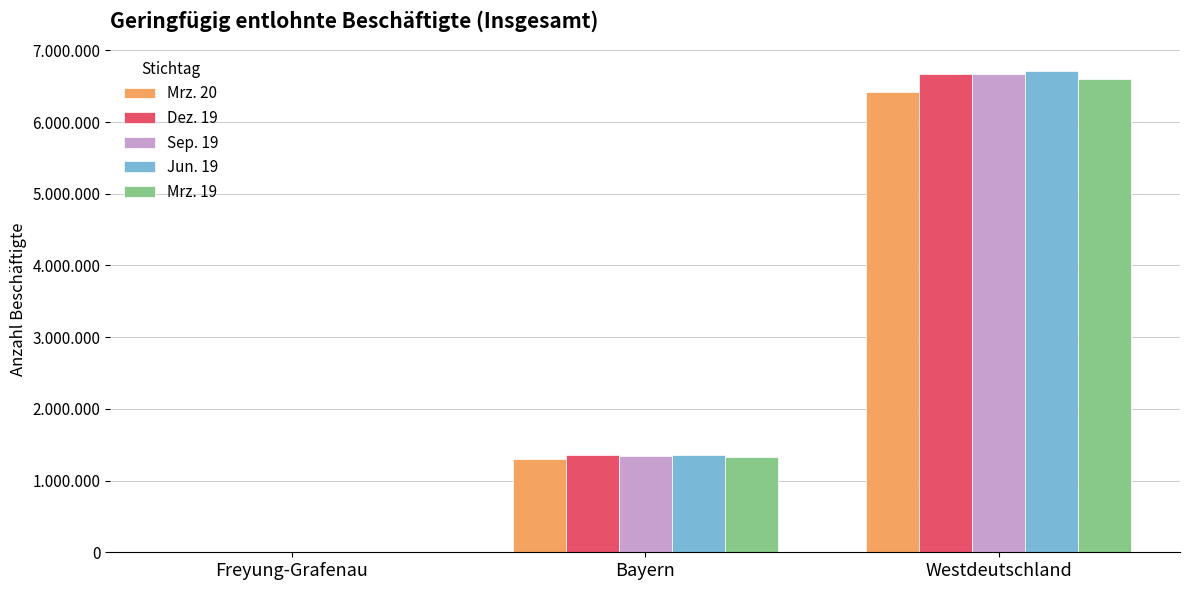

Reading left to right, extract all data points from this chart.

Mrz. 20: Freyung-Grafenau=7929	Bayern=1307123	Westdeutschland=6415440
Dez. 19: Freyung-Grafenau=8186	Bayern=1351076	Westdeutschland=6666510
Sep. 19: Freyung-Grafenau=8221	Bayern=1348337	Westdeutschland=6669878
Jun. 19: Freyung-Grafenau=8232	Bayern=1355641	Westdeutschland=6713473
Mrz. 19: Freyung-Grafenau=8009	Bayern=1332324	Westdeutschland=6597783